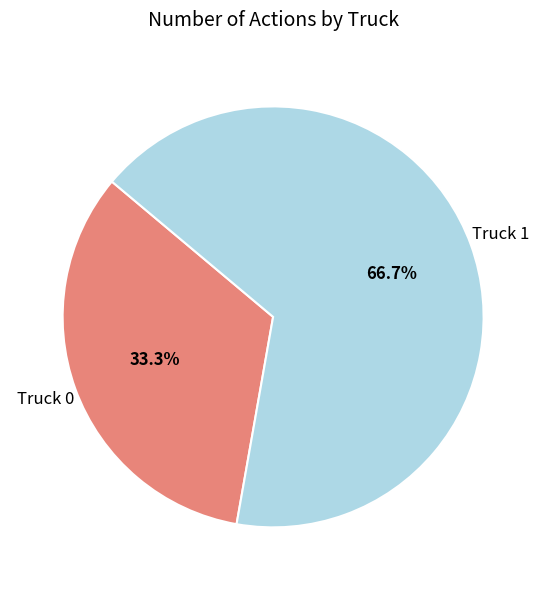

To the nearest percent, what is the difference between the largest and smallest slice percentages?

33%